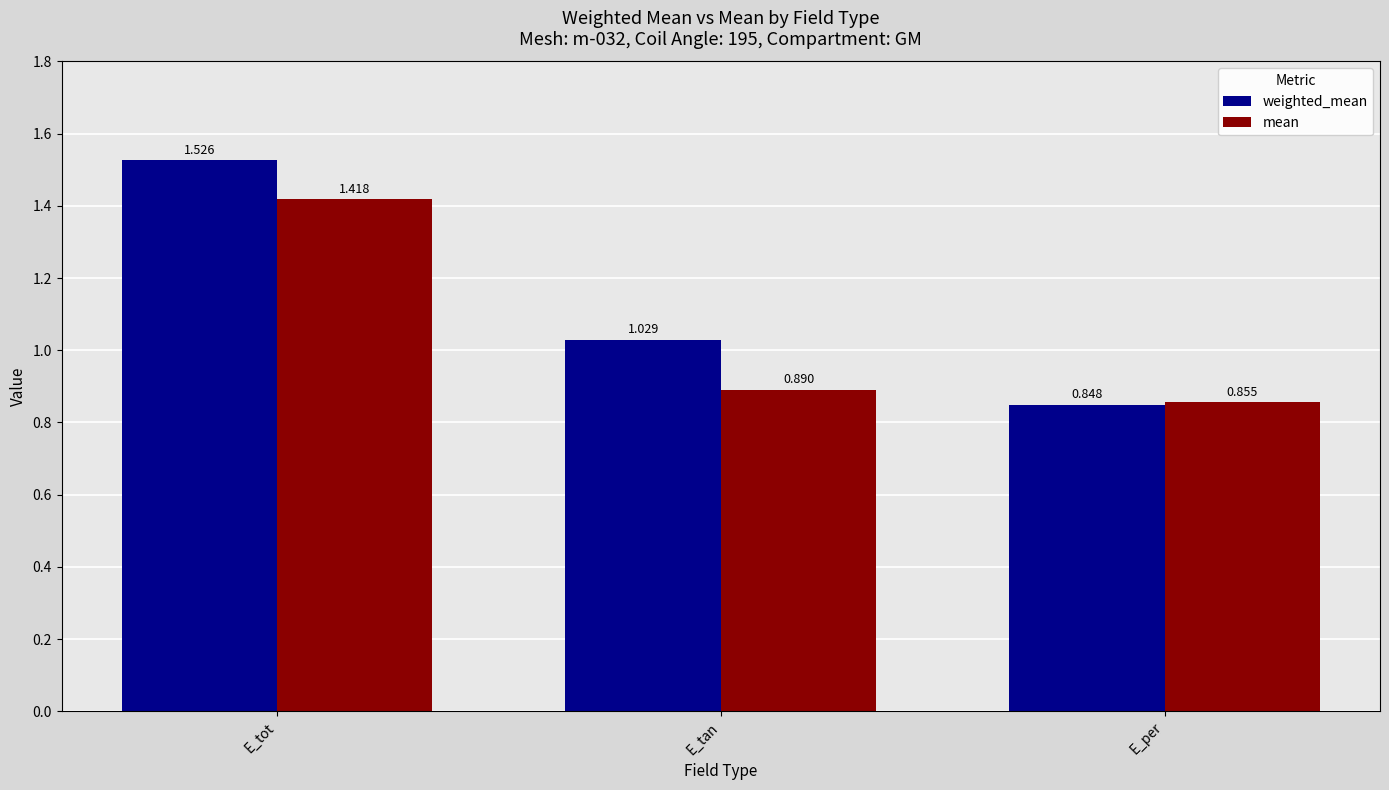

List the series in order of their peak value, highest first.

weighted_mean, mean